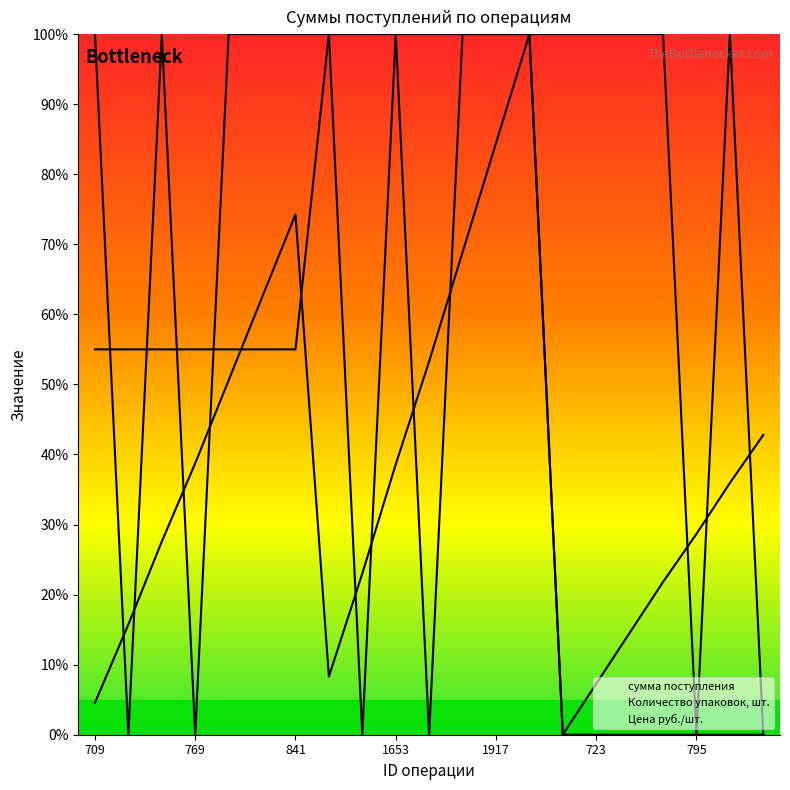

What is the sum of all сумма поступления values?

801.4